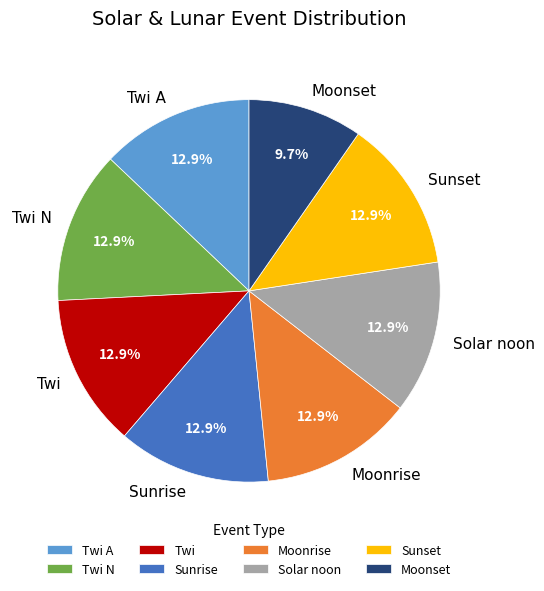

To the nearest percent, what is the combined percentage of Twi N and Moonrise?

26%